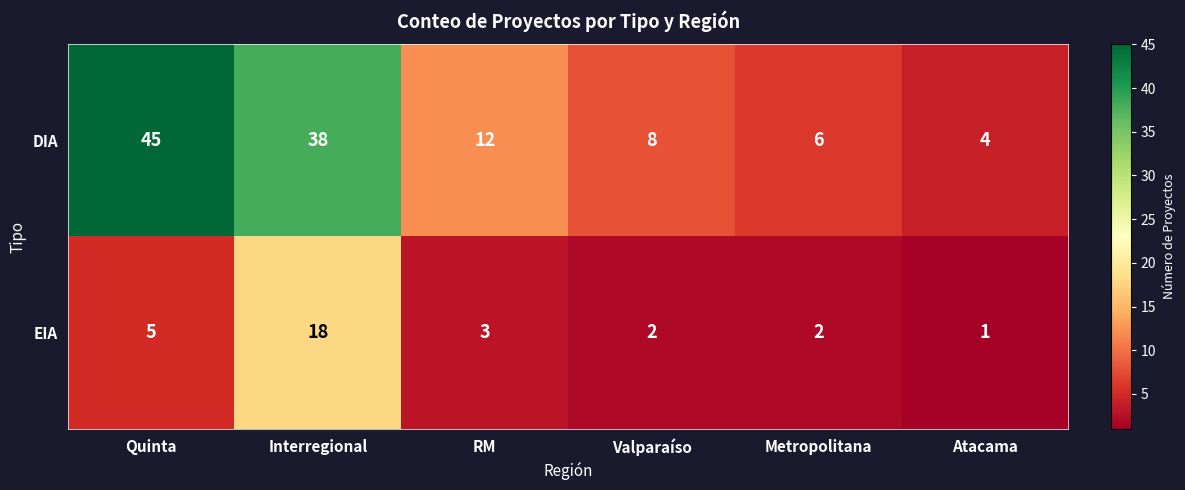

Rank the series at Metropolitana from lowest to highest value.

EIA, DIA